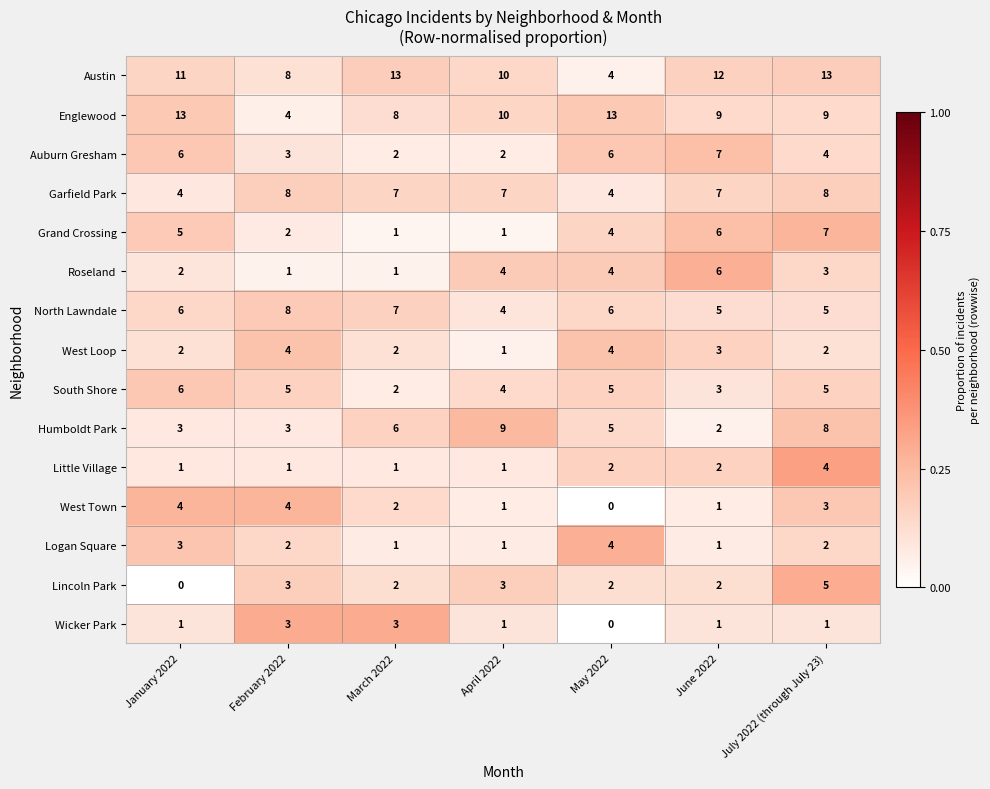

Which series has the largest total across all categories?

Austin